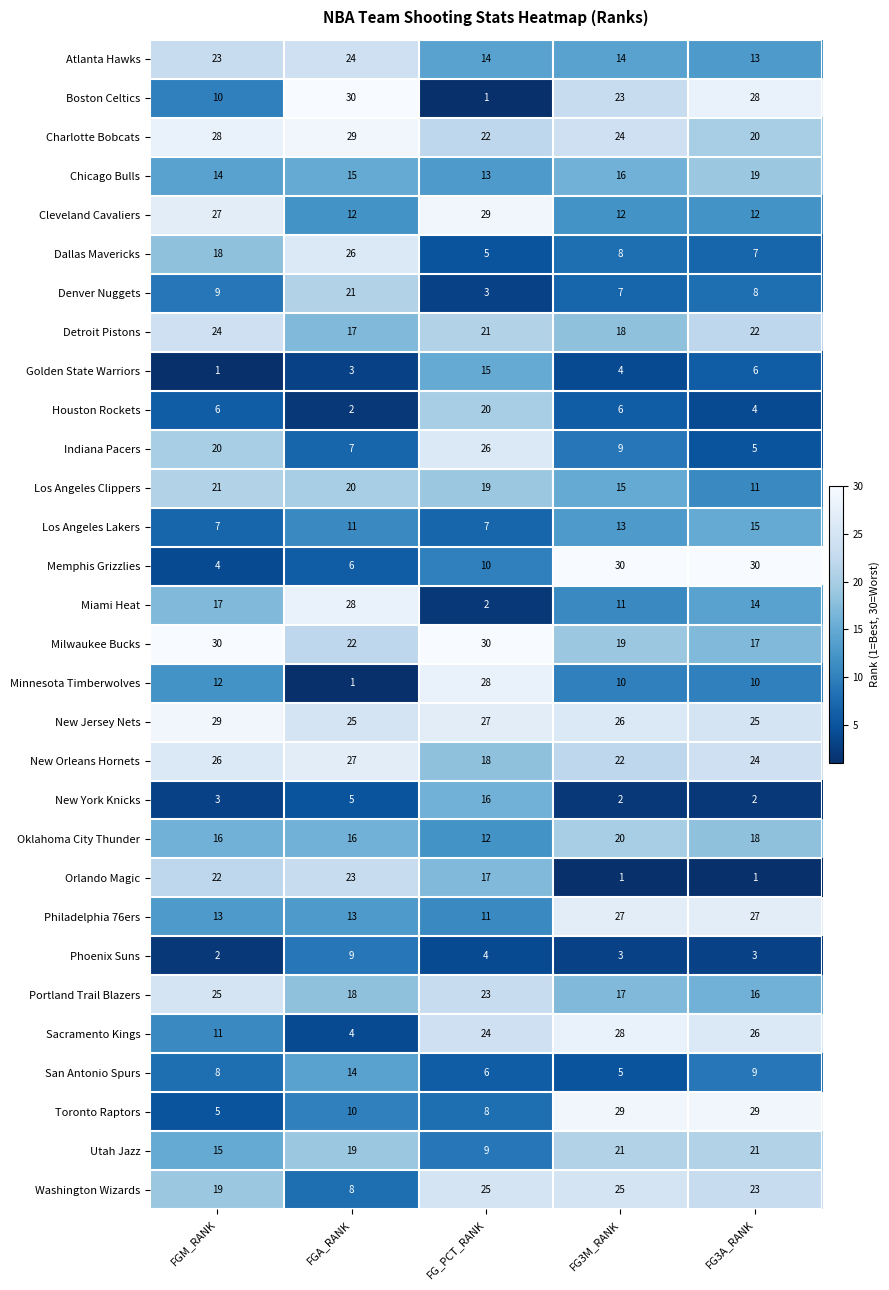

The value of New Jersey Nets at FGA_RANK is 25. True or false?

True